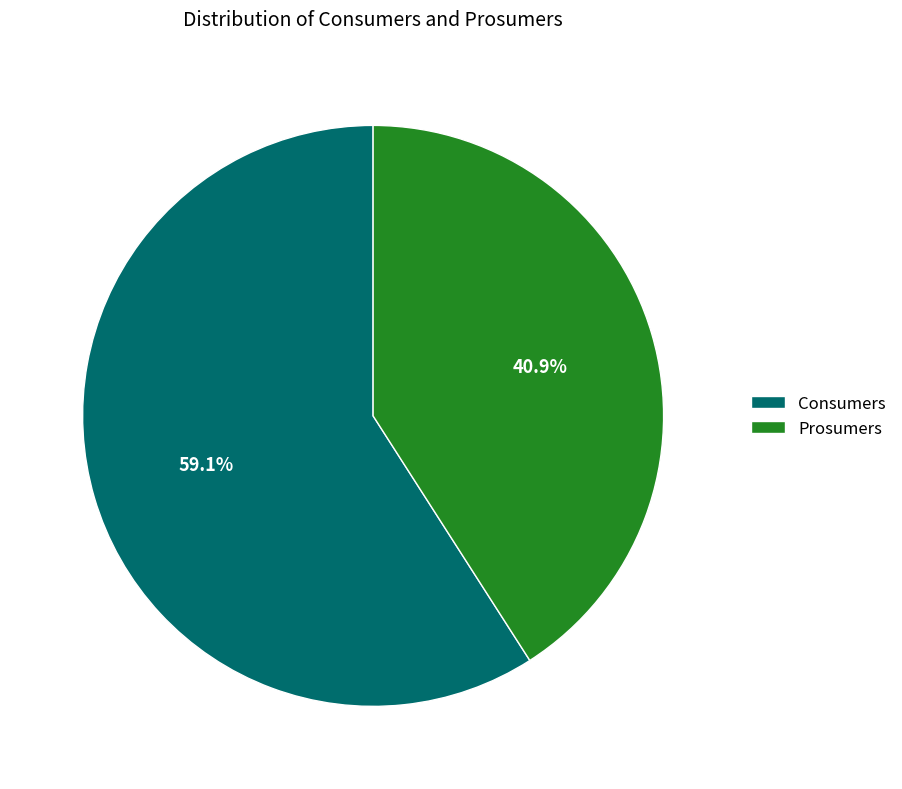

What percentage is the Prosumers slice, to the nearest percent?

41%